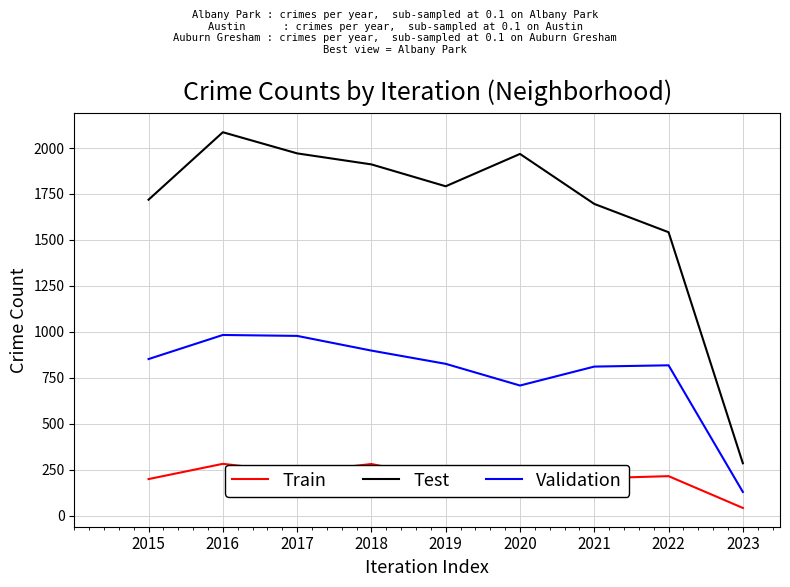

What is the difference between the maximum and minimum values in the Test series?

1801